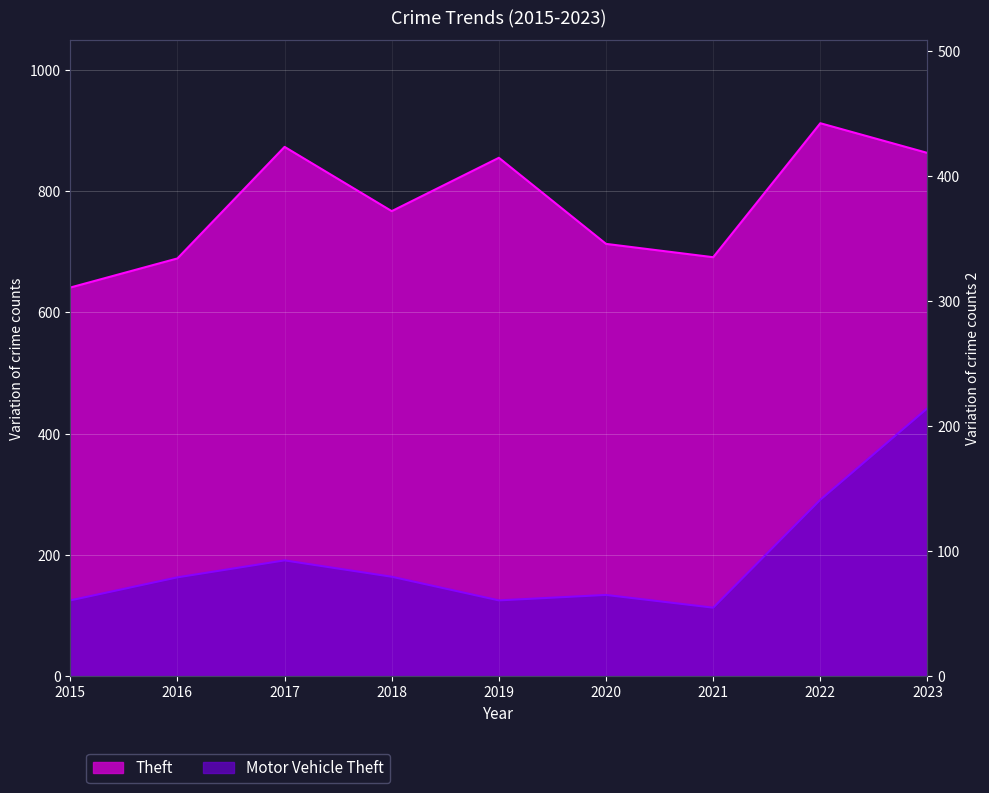

In Theft, how many points are higher than both neighbors (excluding endpoints)?

3